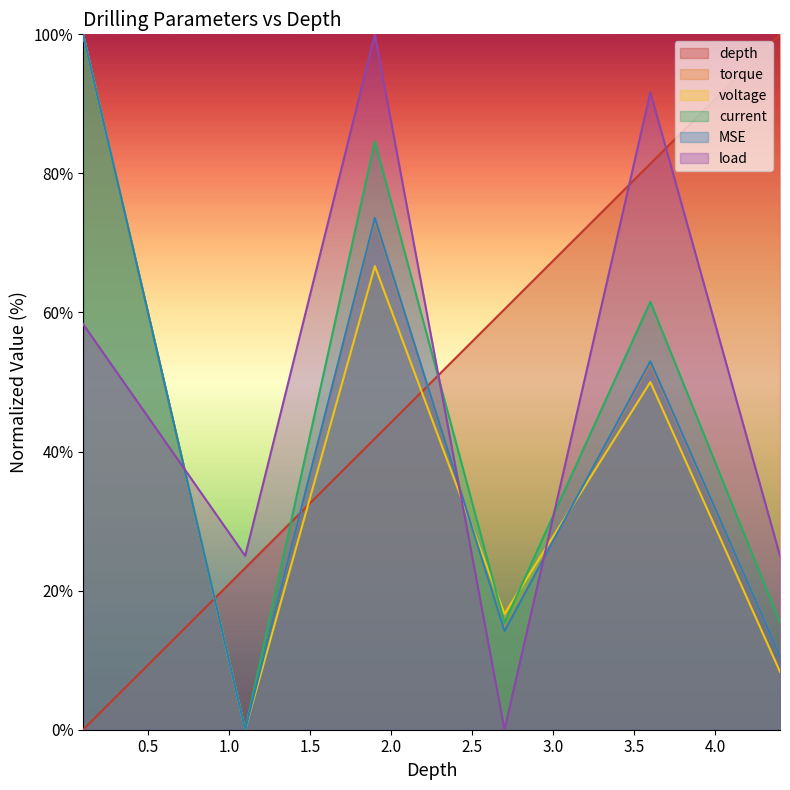

List the series in order of their peak value, lowest first.

load, torque, voltage, MSE, current, depth